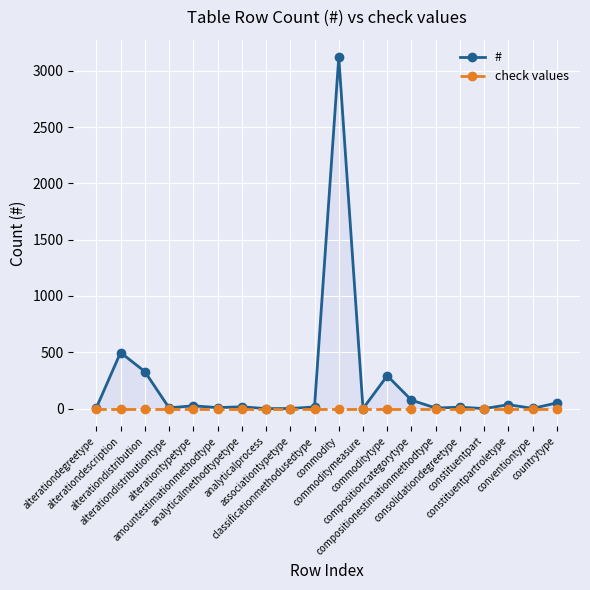

At which label does # first exceed 15?

alterationdescription